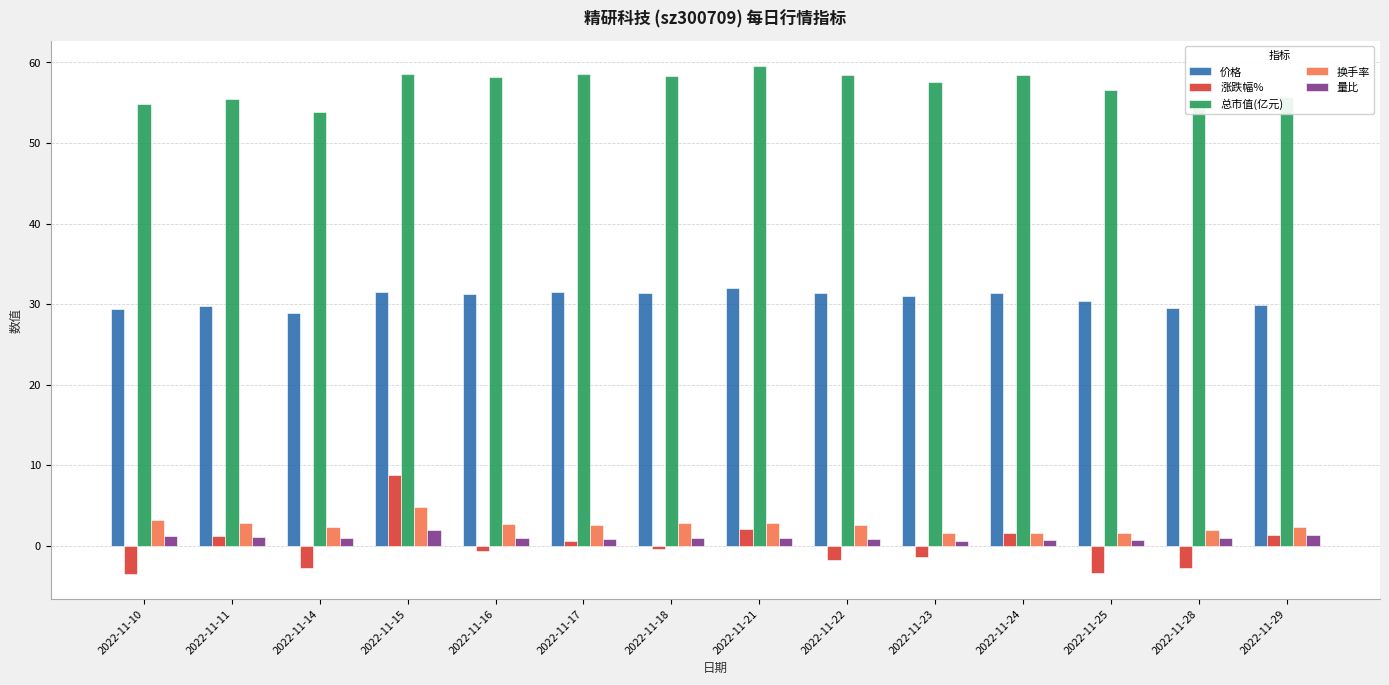

At how many categories does at least one series exceed 17?

14